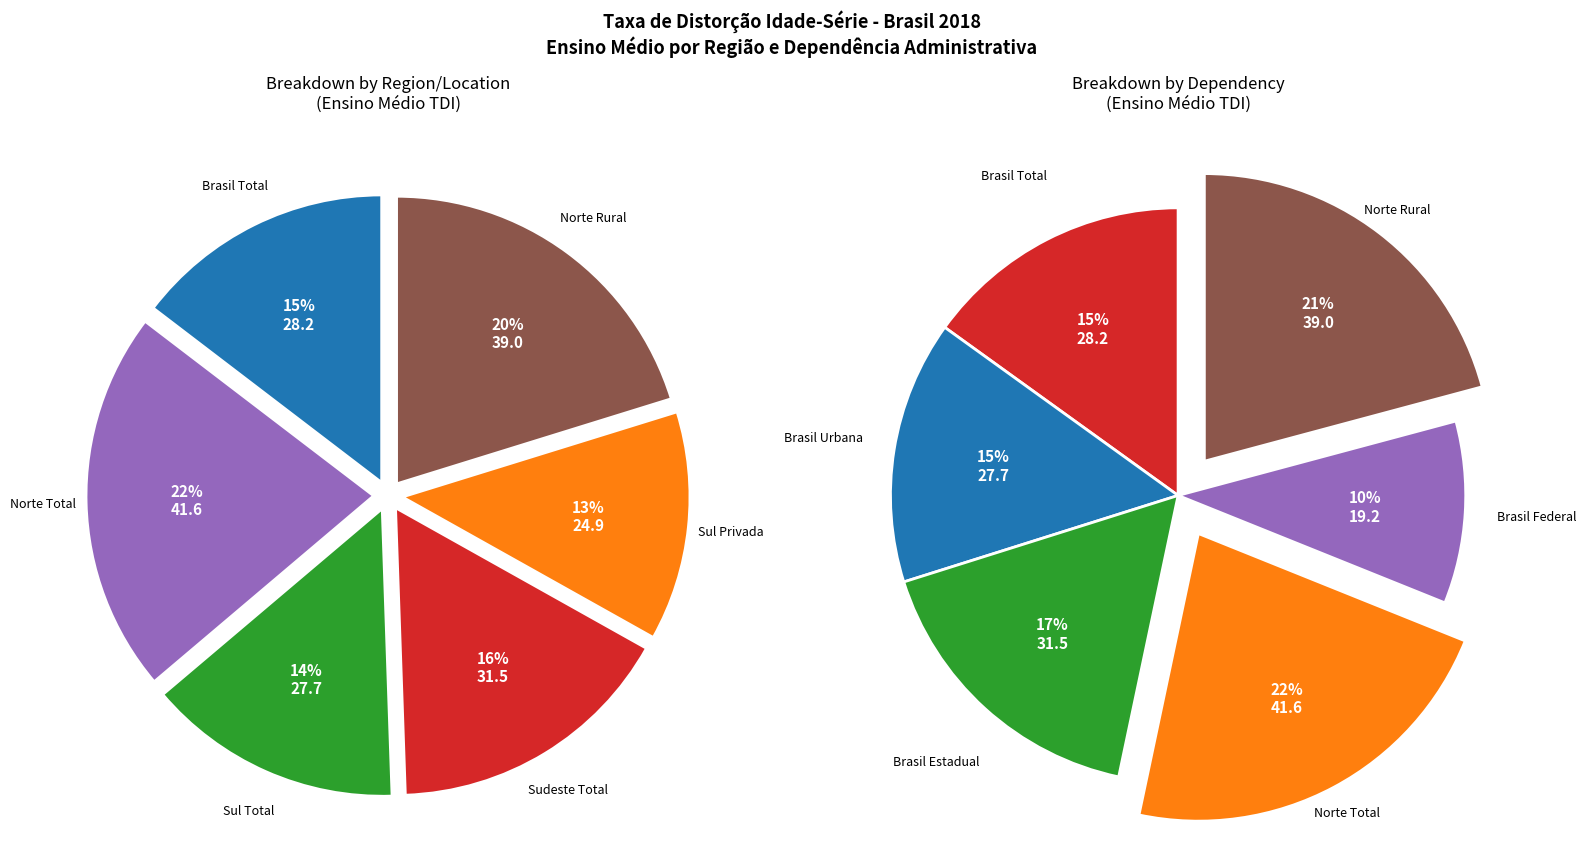

Which category has the smallest portion of the pie?

Sul Privada